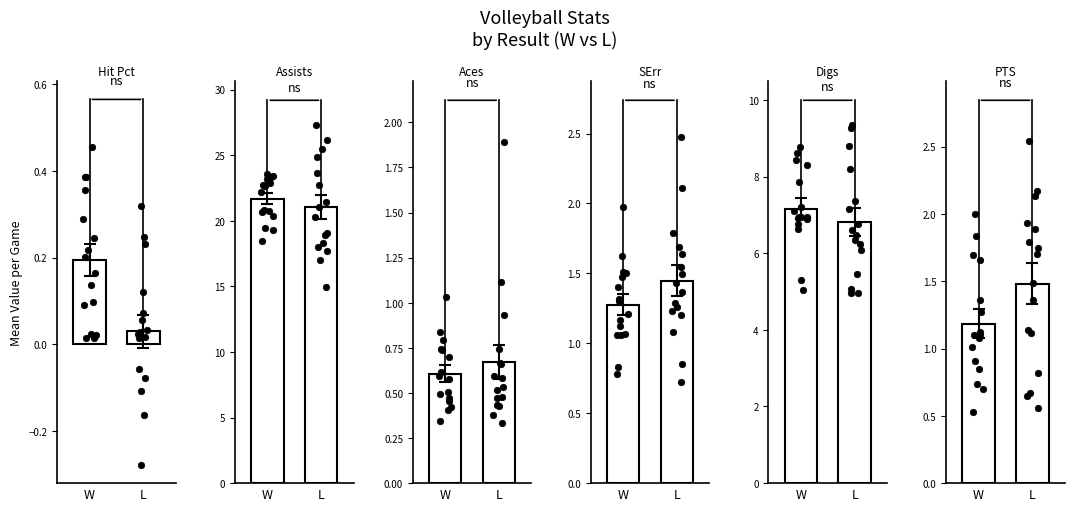

Which series has the widest spread of Y values?

Win